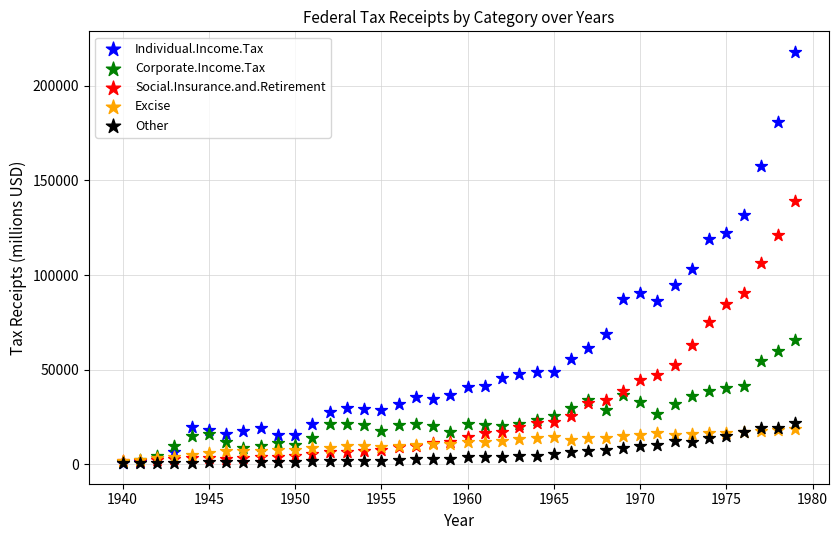

Across all series, what Y value is closest to 109269?

106485